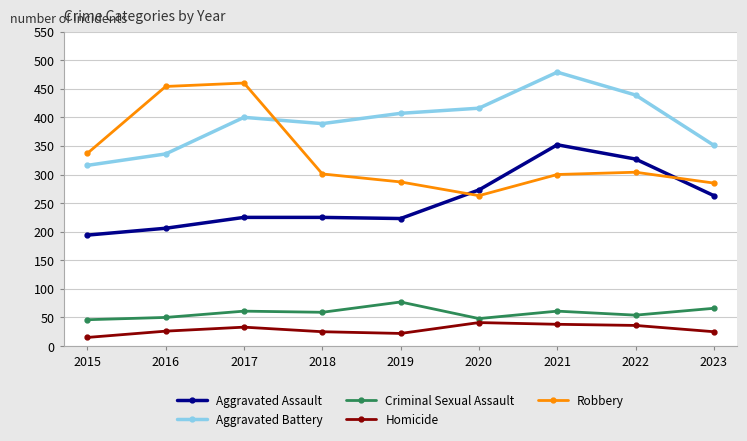

What is the difference between the second highest and minimum values in the Robbery series?

191